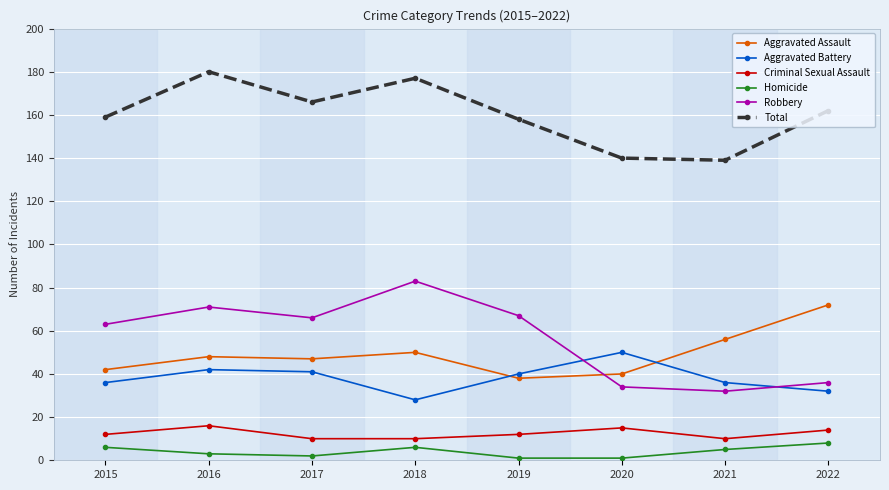

The Robbery series shows 46 at 2017. True or false?

False